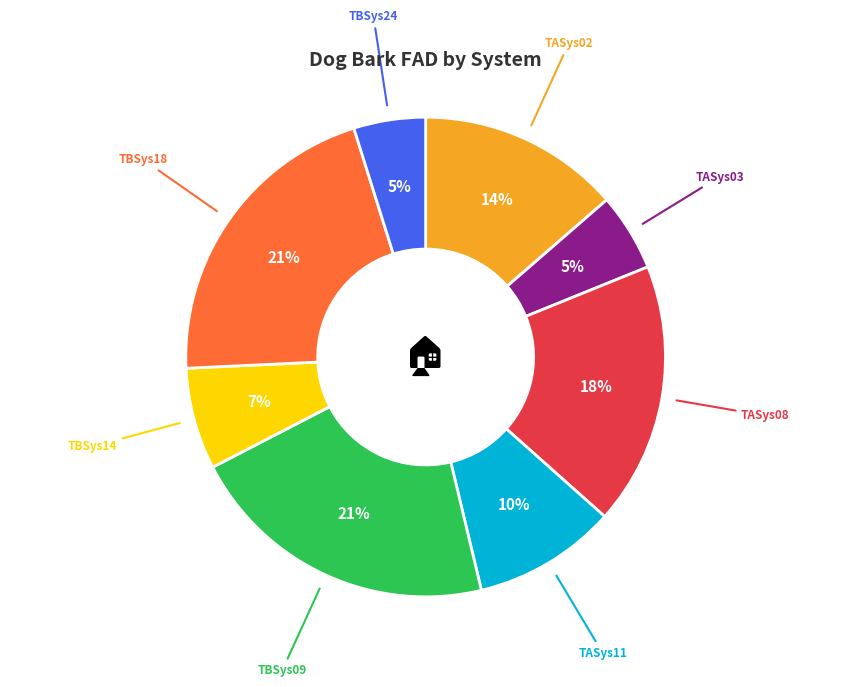

To the nearest percent, what is the difference between the largest and smallest slice percentages?

16%